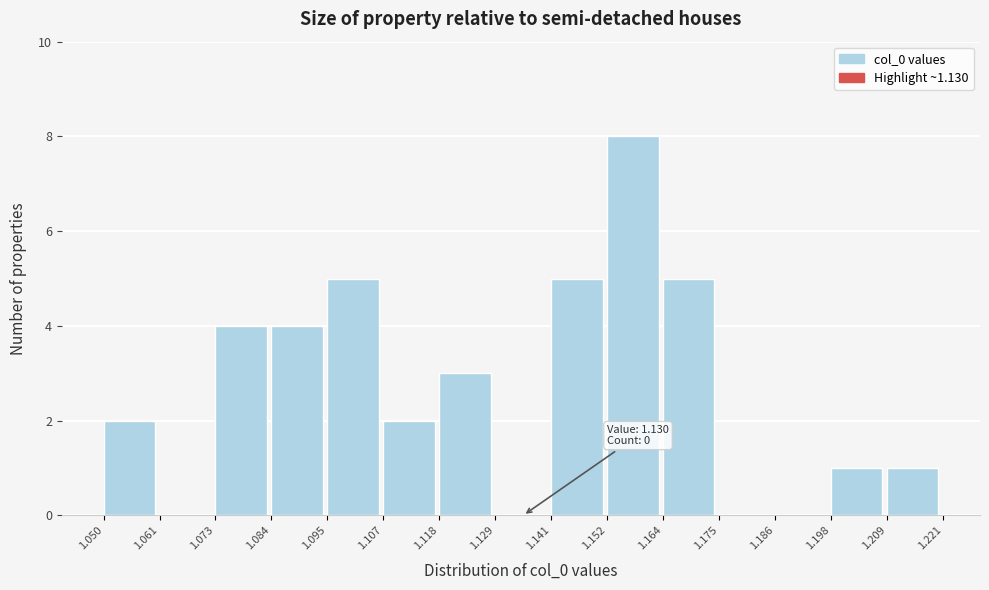

Which range on the x-axis has the tallest bar?

1.152 to 1.164